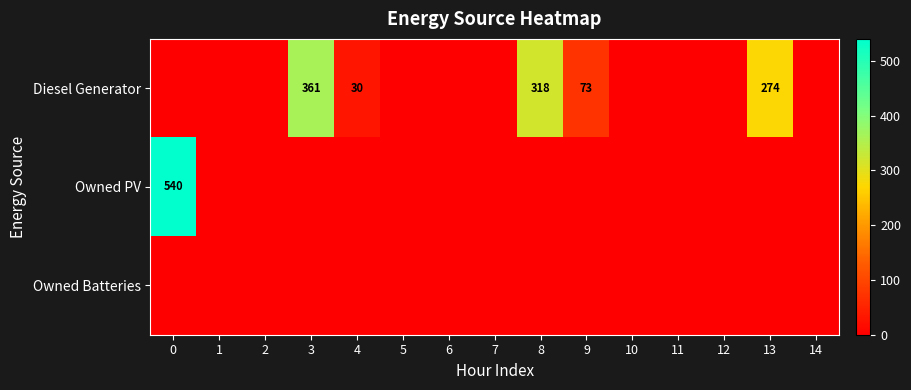

The Diesel Generator series shows 601 at 3. True or false?

False